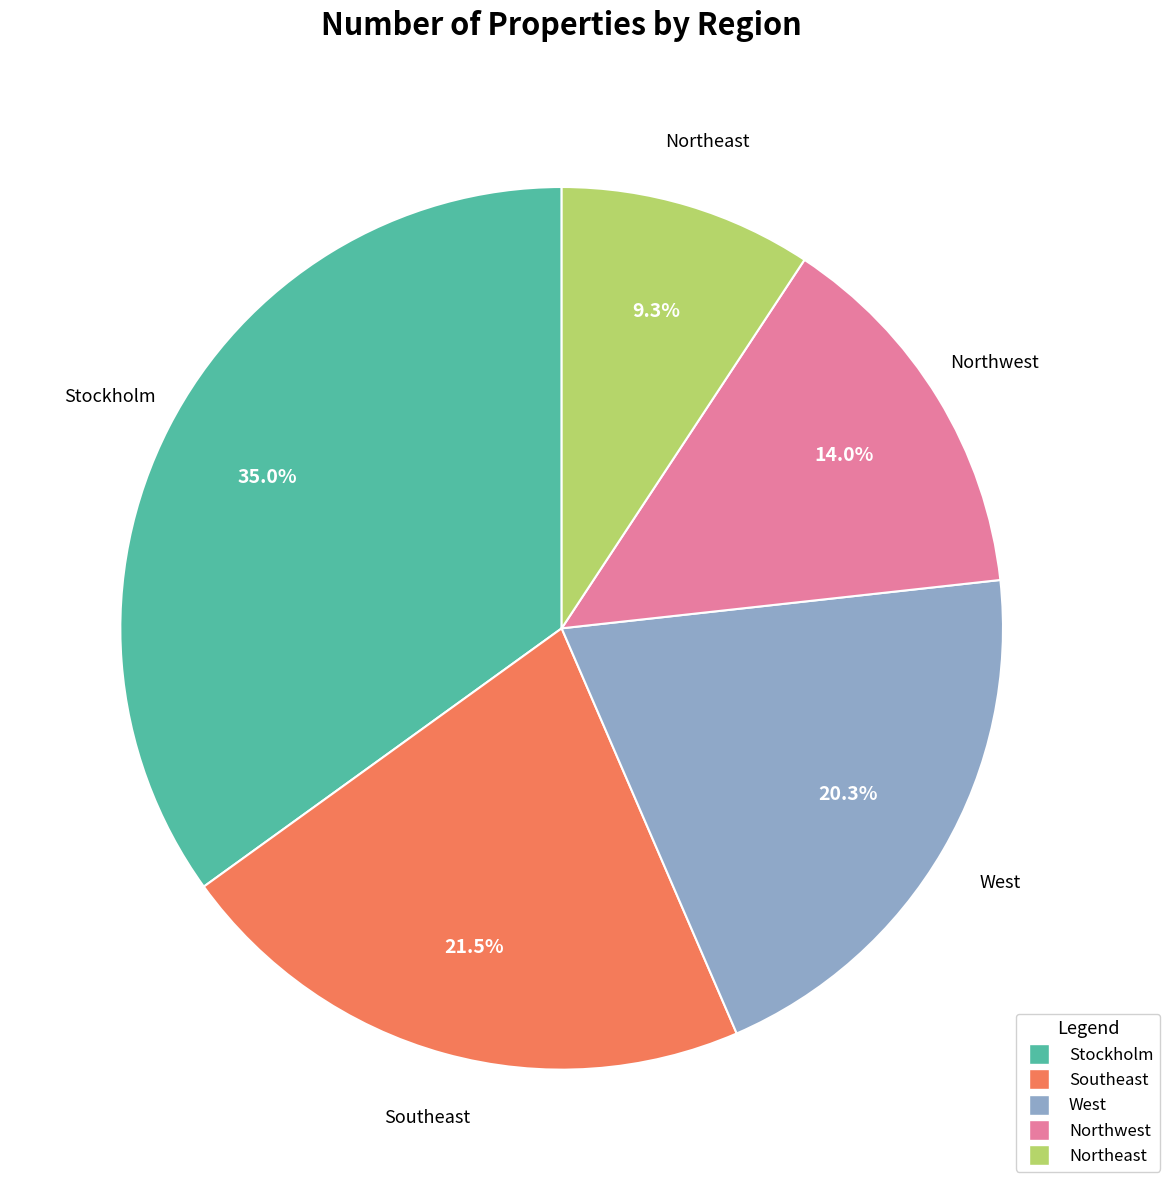

The Stockholm slice represents 35% of the pie. True or false?

True